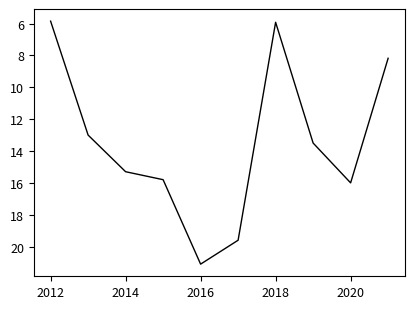

What is the ratio of the value at 2020 to the value at 2016?

0.8